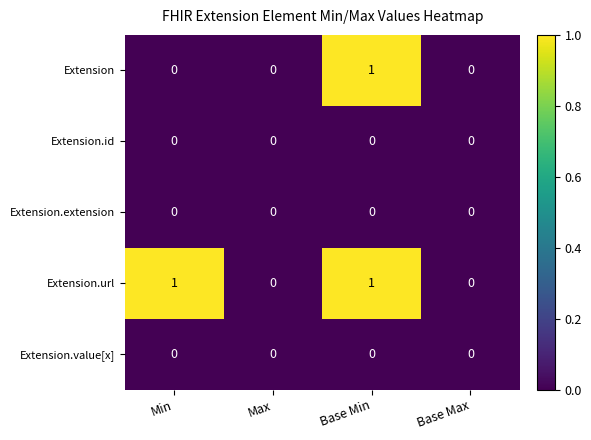

Which series has the largest total across all categories?

Extension.url